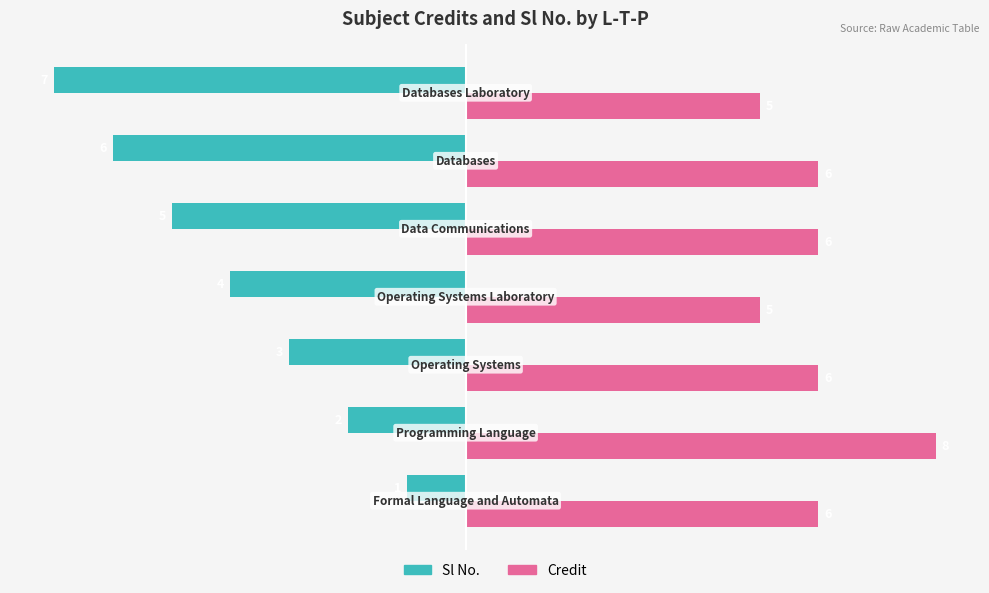

What is the lowest value of the Credit series?

5